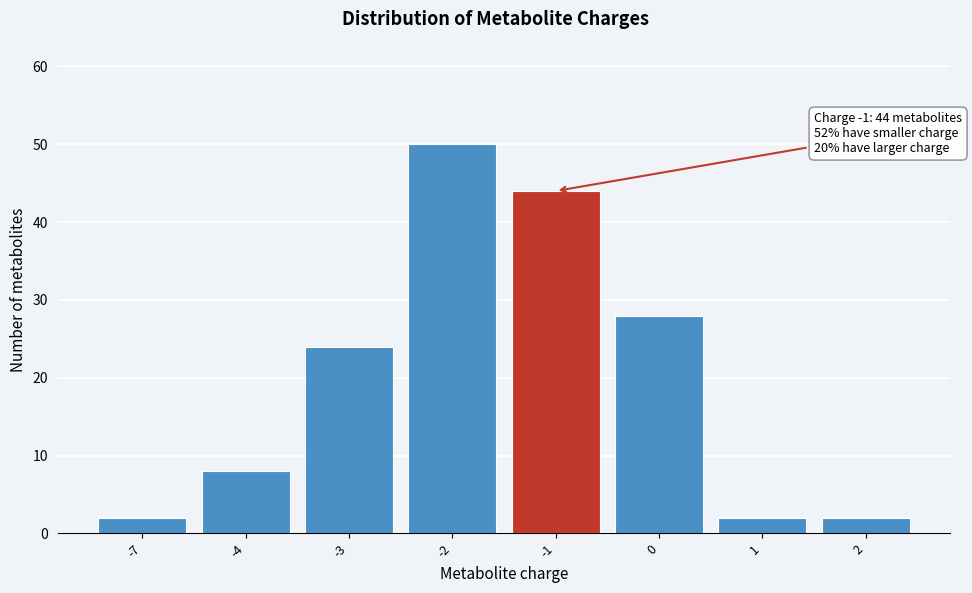

Reading right to left, list all the values displayed in this chart.

2	2	28	44	50	24	8	2